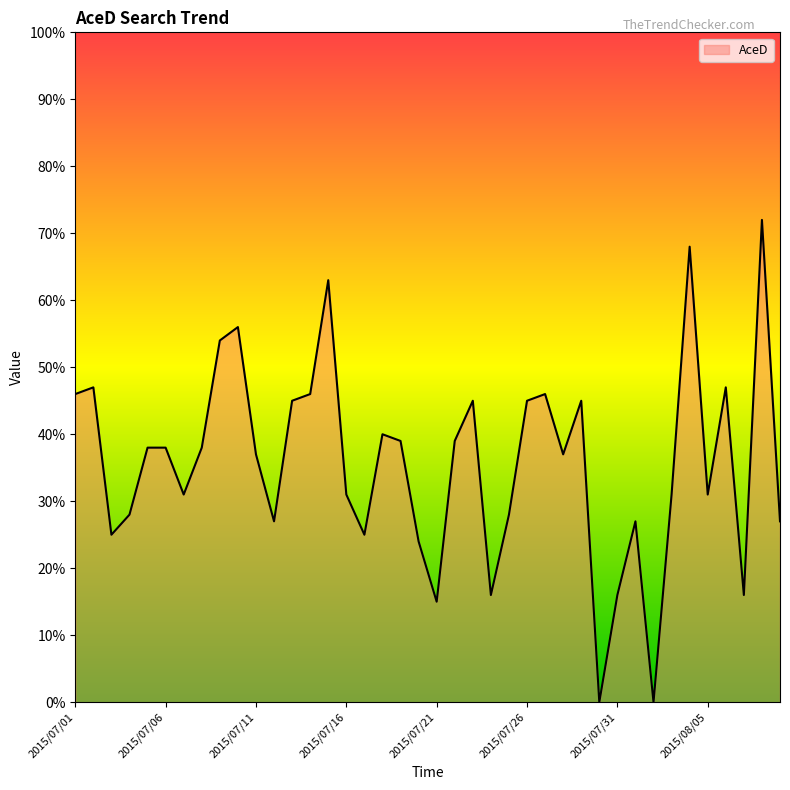

What is the greatest value displayed?

72.0